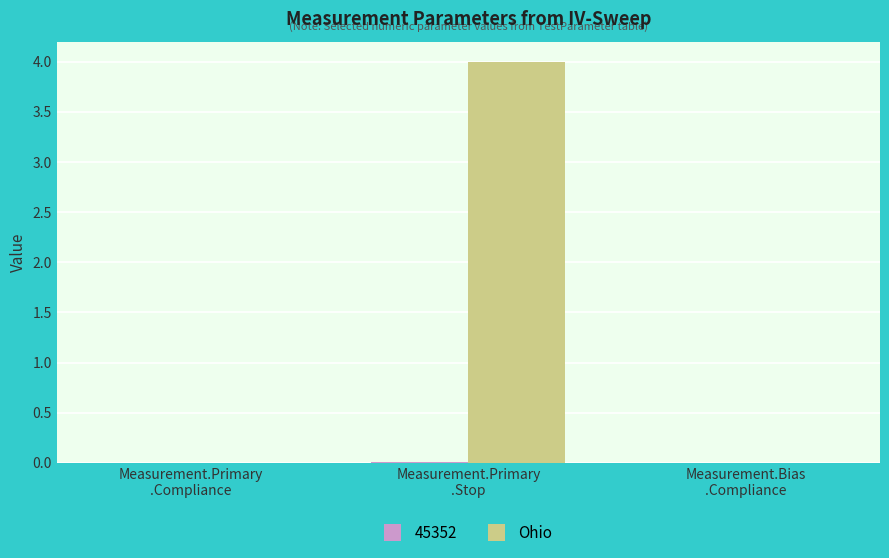

What is the sum of all Ohio values?

4.0